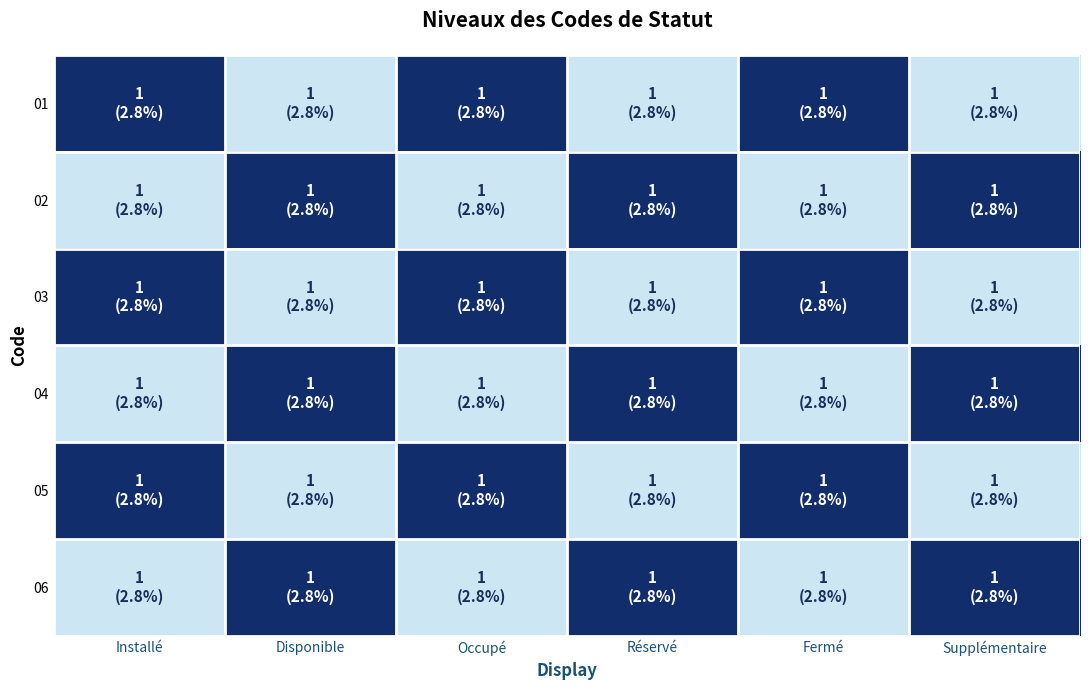

Reading right to left, extract all data points from this chart.

01: Supplémentaire=0.3	Fermé=1.0	Réservé=0.3	Occupé=1.0	Disponible=0.3	Installé=1.0
02: Supplémentaire=1.0	Fermé=0.3	Réservé=1.0	Occupé=0.3	Disponible=1.0	Installé=0.3
03: Supplémentaire=0.3	Fermé=1.0	Réservé=0.3	Occupé=1.0	Disponible=0.3	Installé=1.0
04: Supplémentaire=1.0	Fermé=0.3	Réservé=1.0	Occupé=0.3	Disponible=1.0	Installé=0.3
05: Supplémentaire=0.3	Fermé=1.0	Réservé=0.3	Occupé=1.0	Disponible=0.3	Installé=1.0
06: Supplémentaire=1.0	Fermé=0.3	Réservé=1.0	Occupé=0.3	Disponible=1.0	Installé=0.3